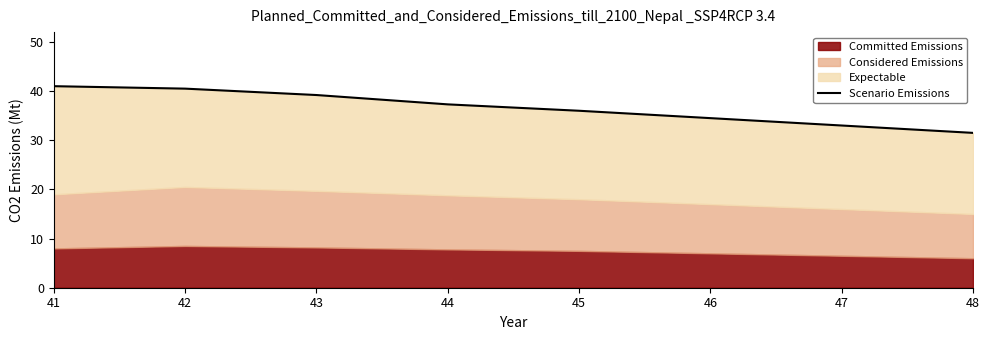

What is the difference between the values at 45 and 47?

3.0